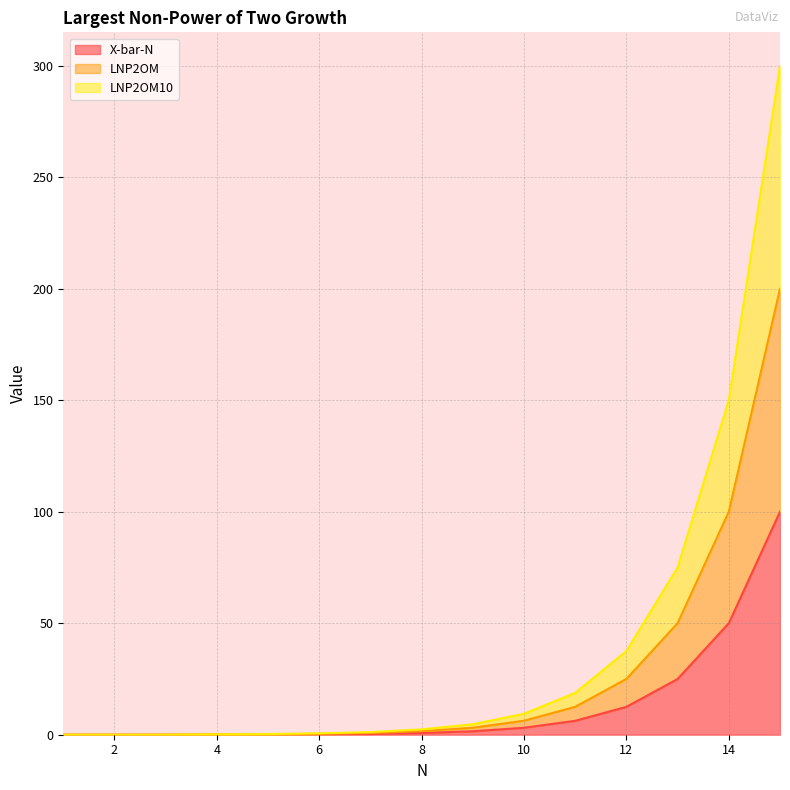

How many values in the X-bar-N series exceed 0?

14